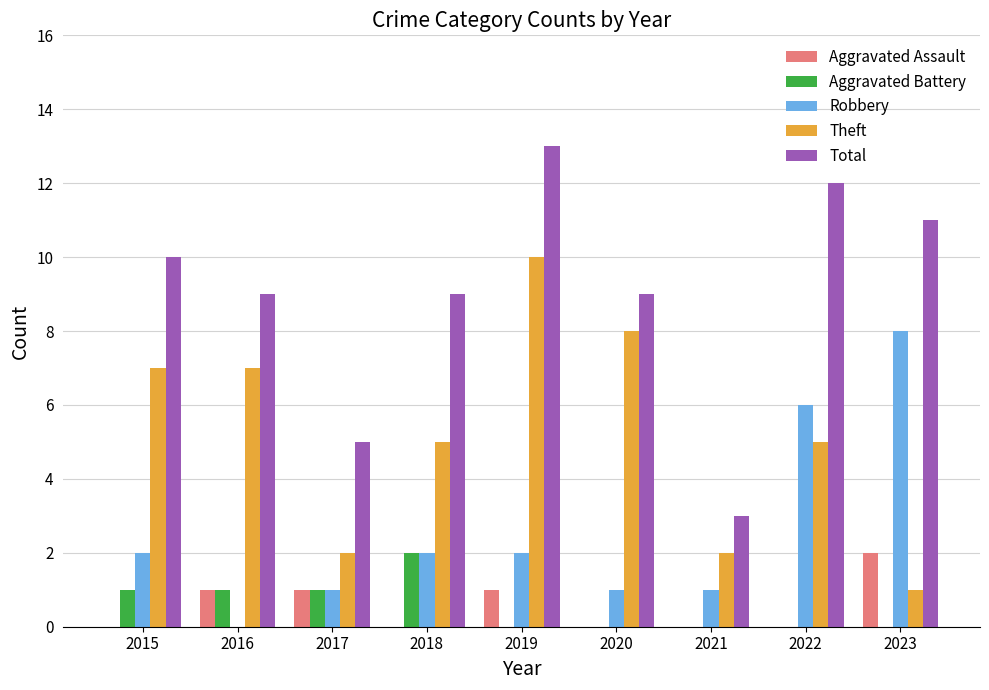

At which label does Theft first exceed 5?

2015